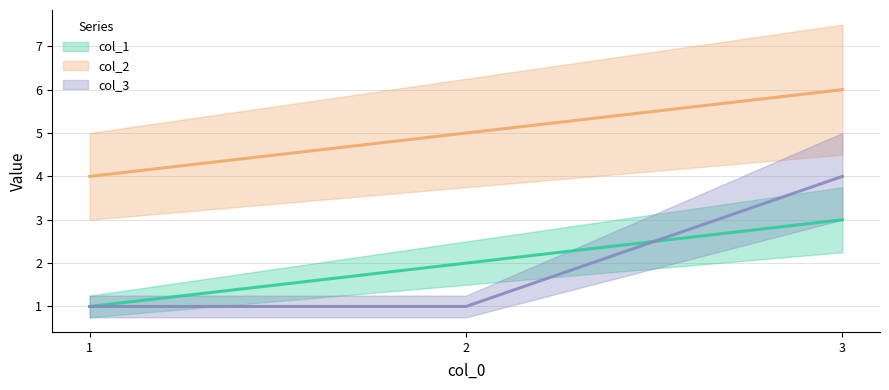

At which category is the sum across all series the highest?

3